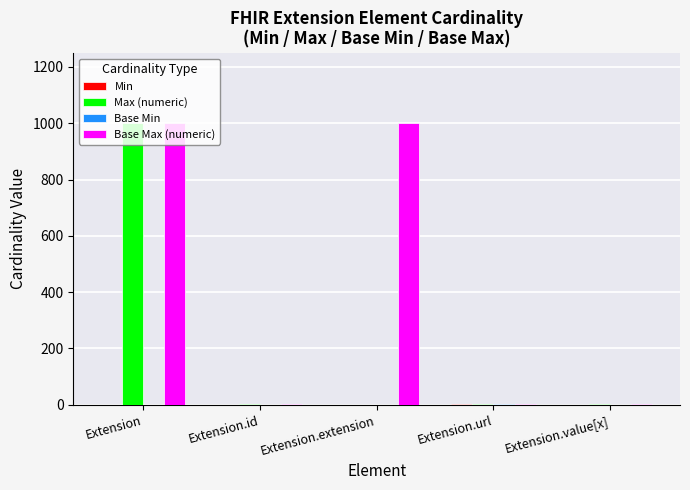

At which category is the sum across all series the highest?

Extension